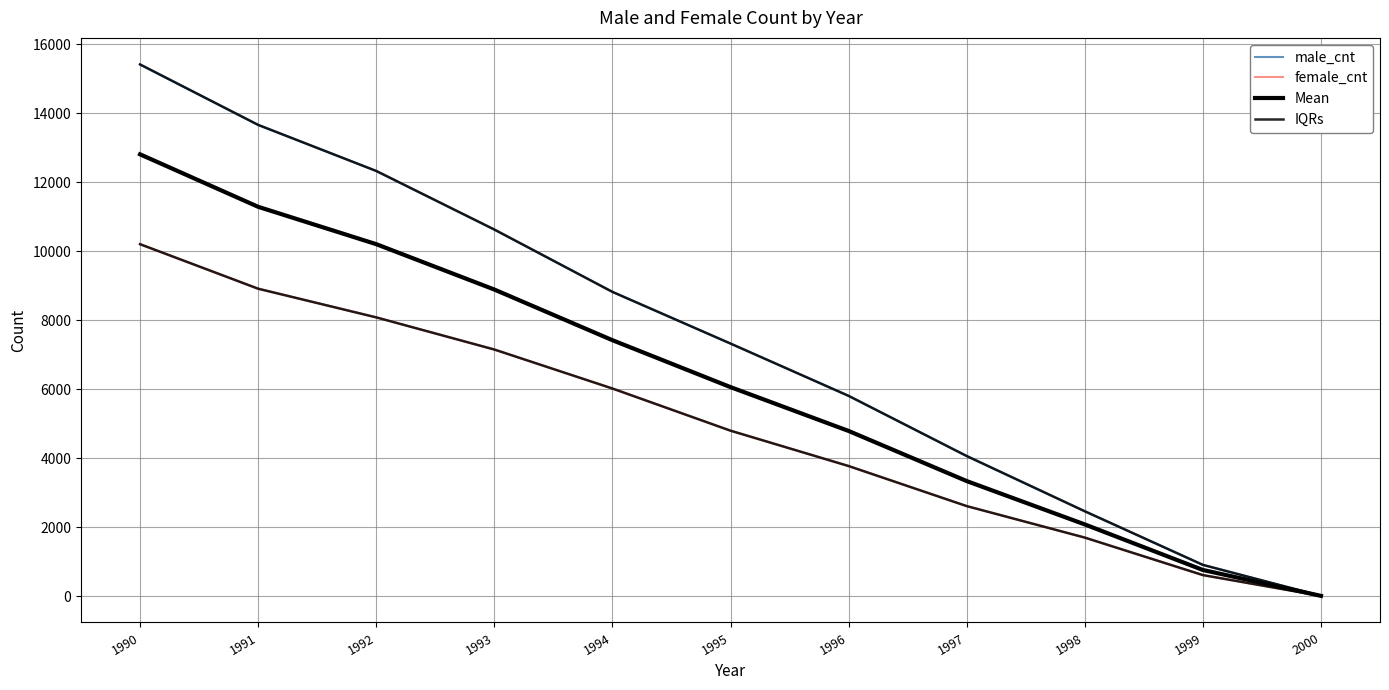

Reading left to right, transcribe all the data shown in this chart.

male_cnt: 15410.0	13658.0	12323.0	10625.0	8818.0	7320.0	5804.0	4060.0	2459.0	905.0	6.0
female_cnt: 10200.0	8910.0	8079.0	7147.0	6017.0	4795.0	3770.0	2609.0	1696.0	609.0	7.0
Mean: 12805.0	11284.0	10201.0	8886.0	7417.5	6057.5	4787.0	3334.5	2077.5	757.0	6.5
IQRs: 15410.0	13658.0	12323.0	10625.0	8818.0	7320.0	5804.0	4060.0	2459.0	905.0	7.0